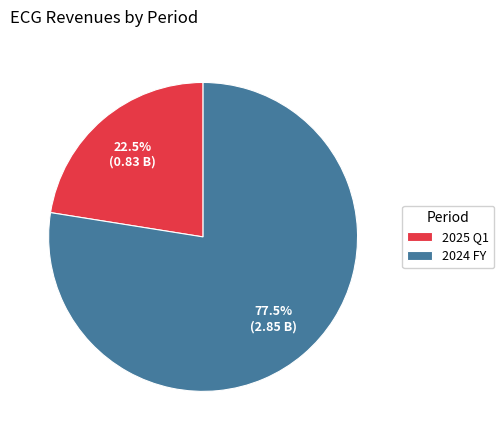

To the nearest percent, what is the combined percentage of 2025 Q1 and 2024 FY?

100%